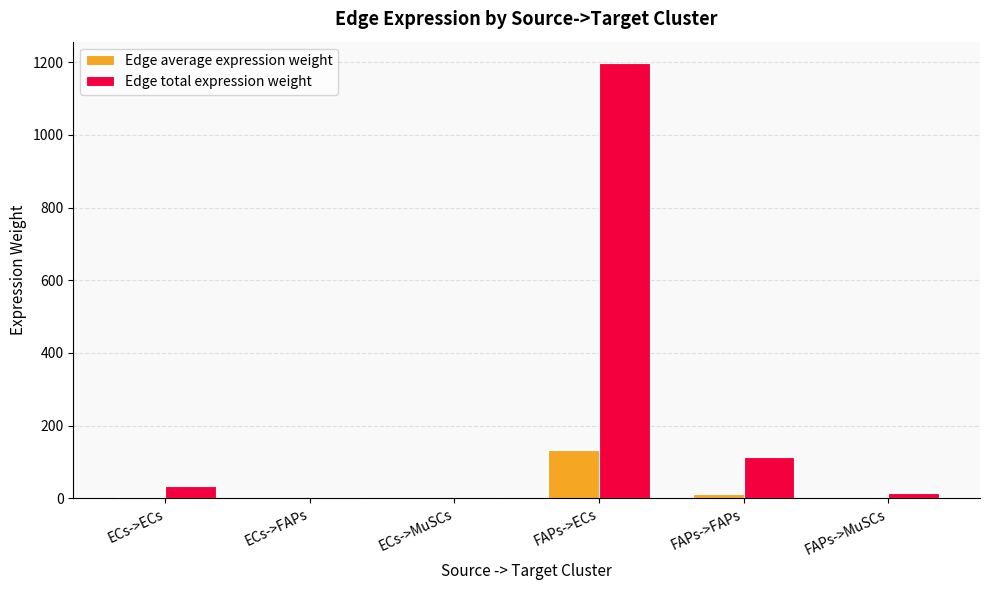

At which category is the sum across all series the highest?

FAPs->ECs